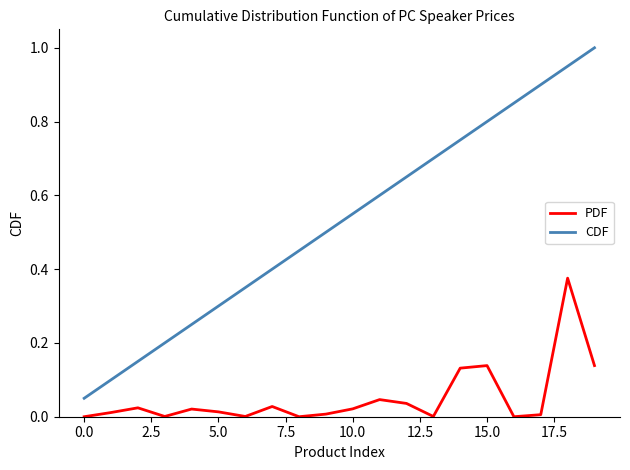

Which series has the largest total across all categories?

CDF